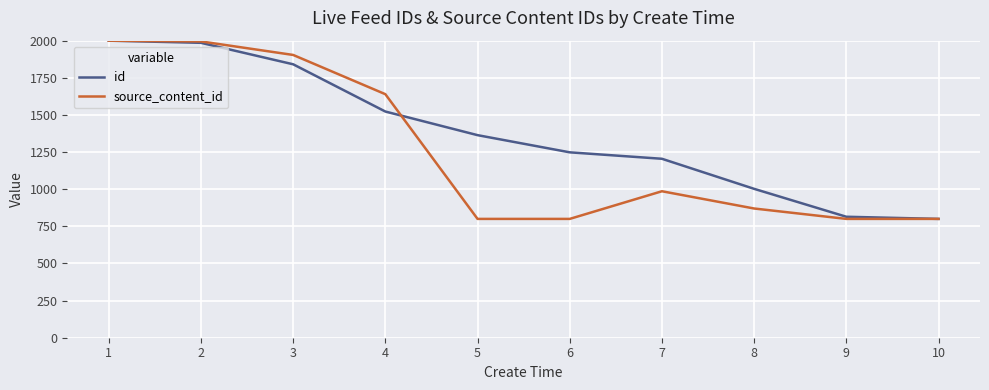

Which series has the largest total across all categories?

id